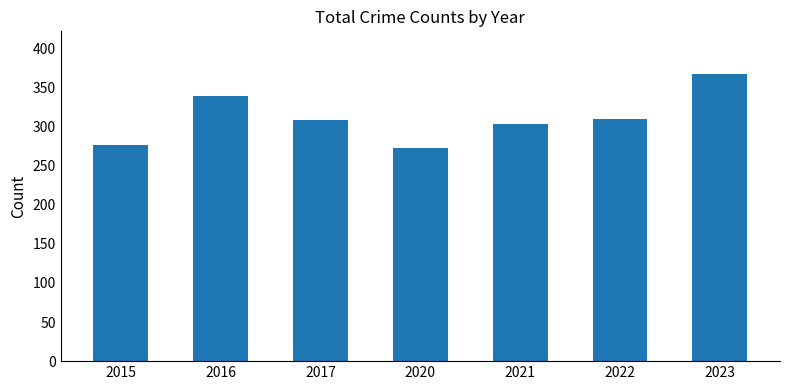

What is the change in value from 2021 to 2023?

+63